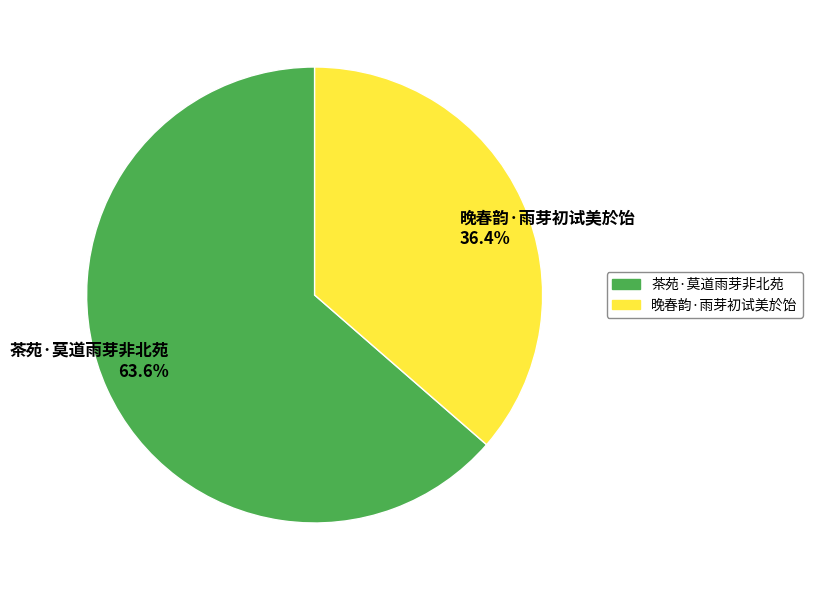

To the nearest percent, what is the difference between the 茶苑·莫道雨芽非北苑 and 晚春韵·雨芽初试美於饴 slice percentages?

27%